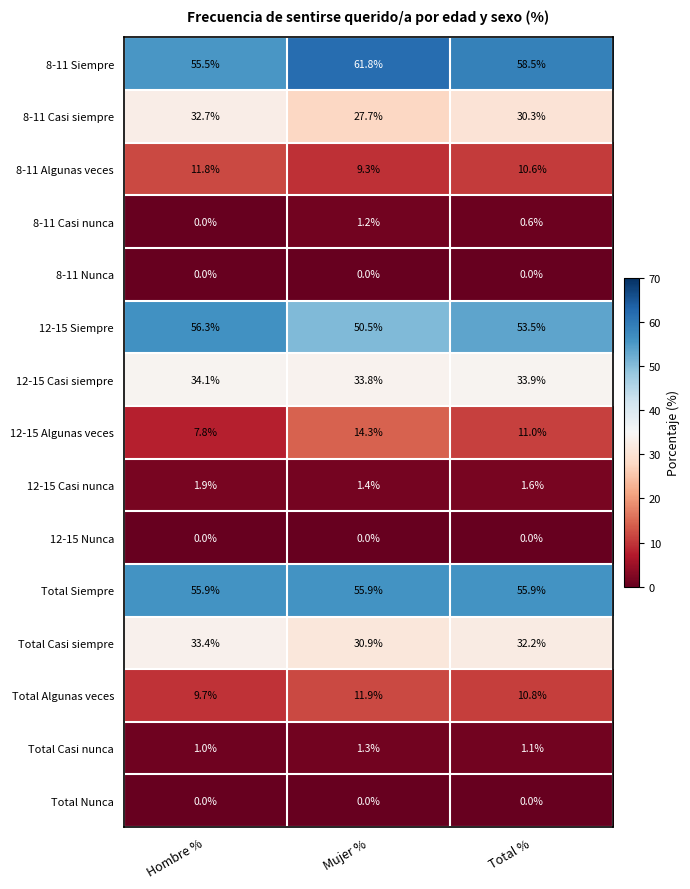

At which category is the sum across all series the highest?

Hombre %